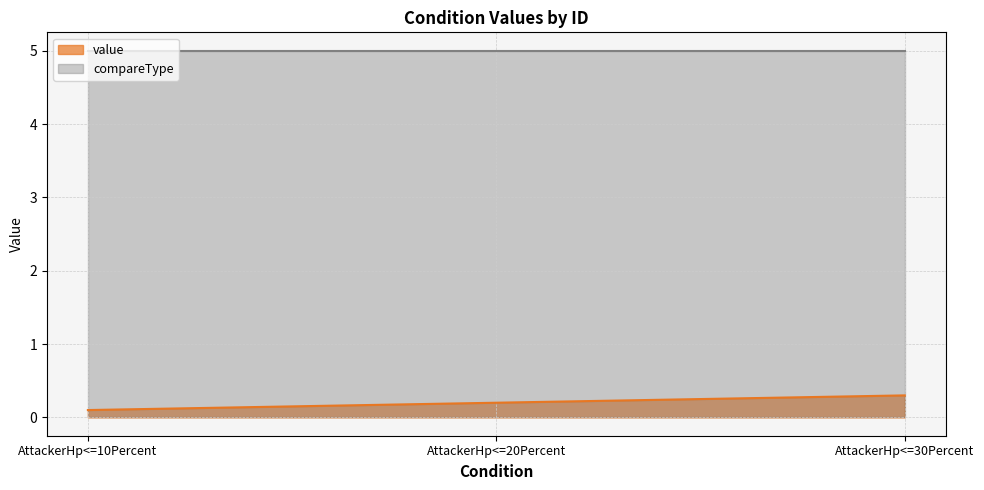

At which label is the value closest to 0?

AttackerHp<=10Percent